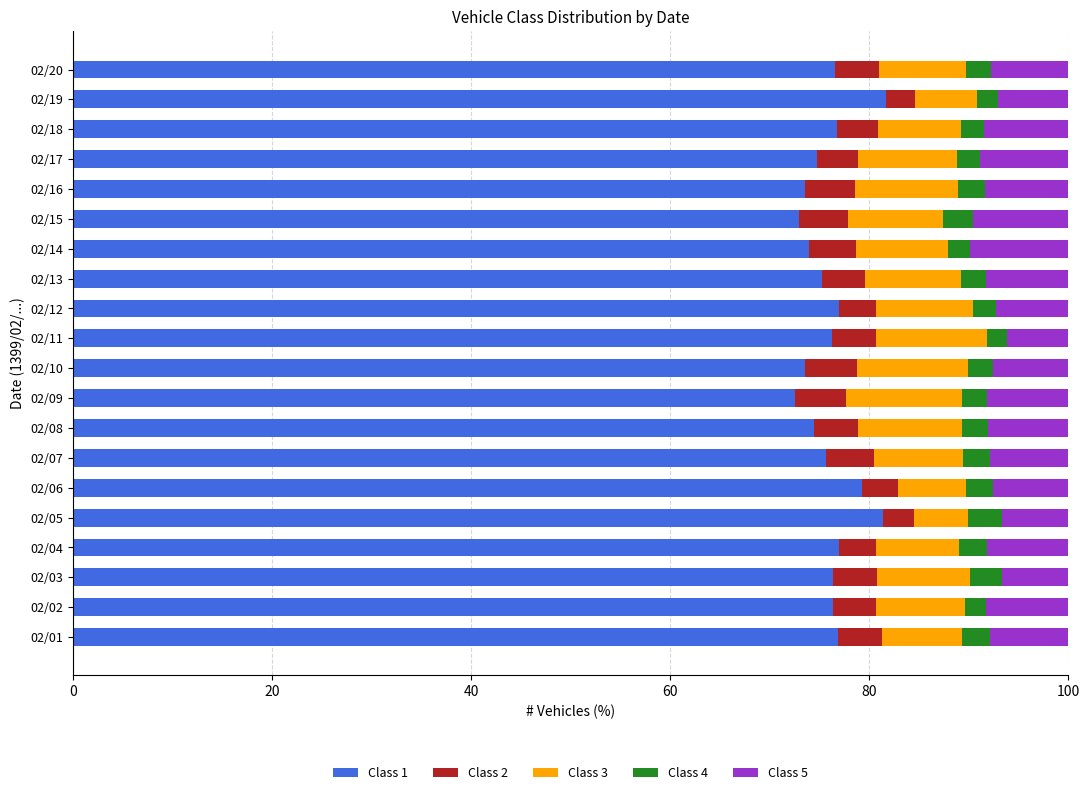

What is the difference between the Class 1 values at 02/06 and 02/20?

2.7